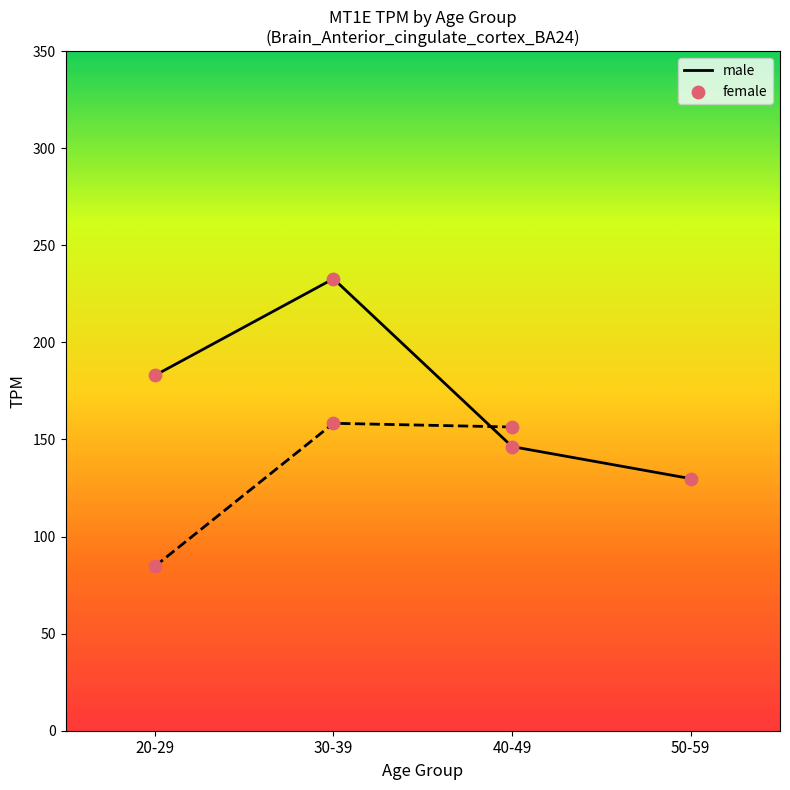

What are all the series names shown in the legend?

male, female